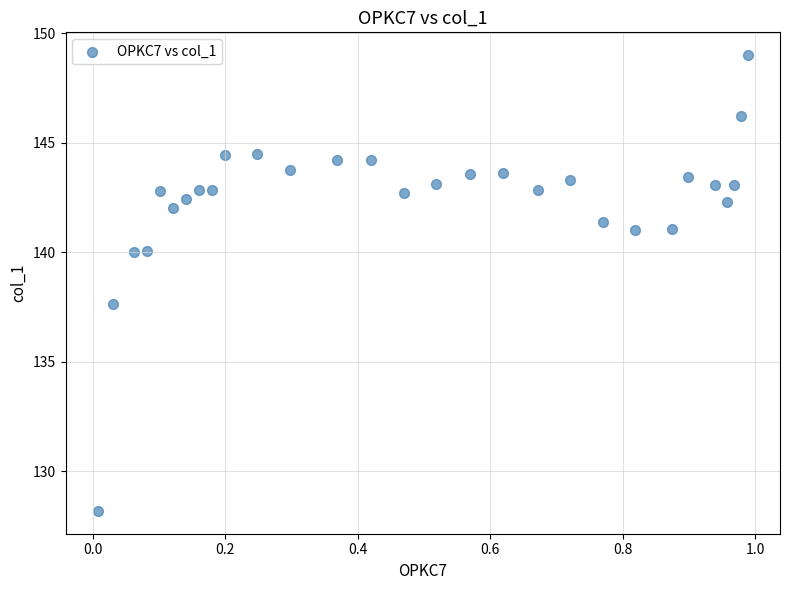

What Y value in the scatter plot is closest to 138?

137.6